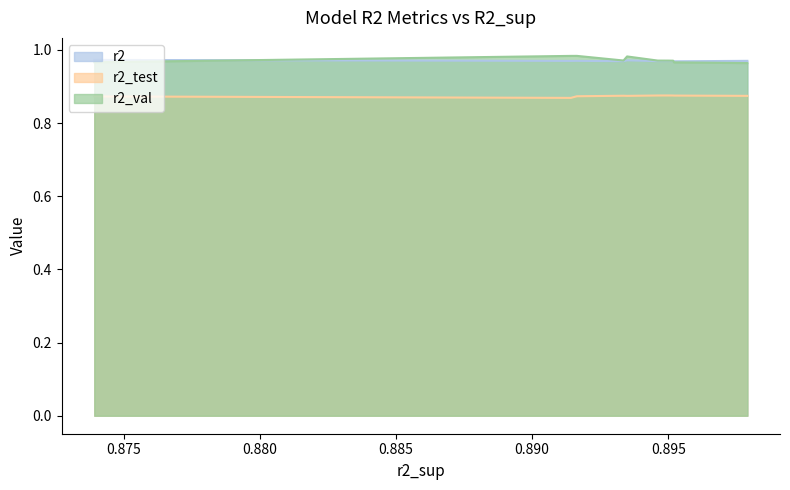

What are all the series names shown in the legend?

r2, r2_test, r2_val